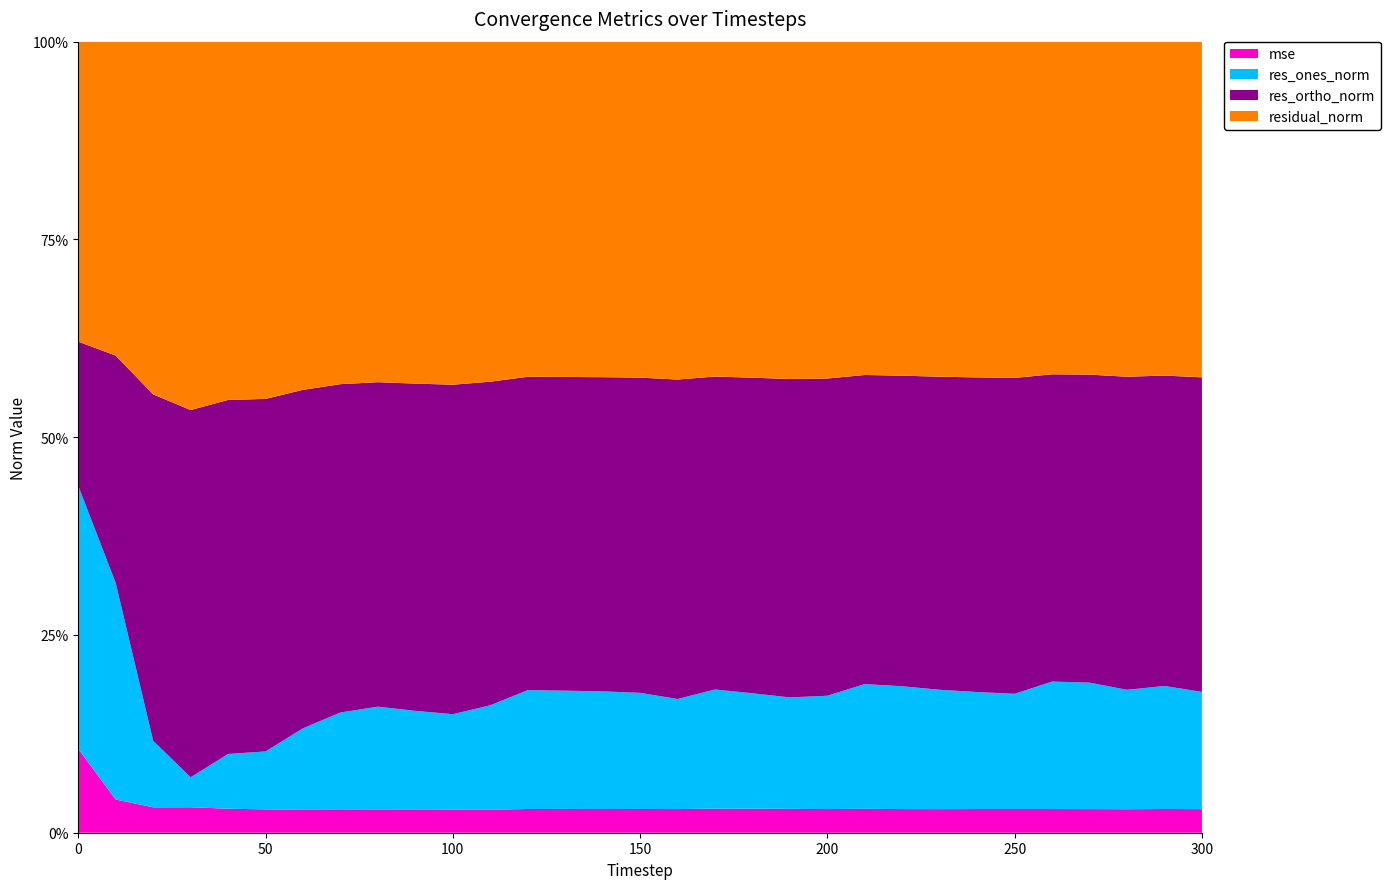

Reading left to right, extract all data points from this chart.

mse: 78.0	11.2	5.2	4.8	4.5	4.3	4.3	4.4	4.5	4.4	4.5	4.6	5.0	5.0	5.0	5.0	4.9	5.2	5.1	5.0	4.9	5.1	5.0	5.0	5.0	5.0	5.1	5.0	4.9	5.1	4.9
res_ones_norm: 245.0	72.9	13.6	5.6	10.2	10.6	15.4	18.9	20.3	19.3	18.7	20.8	25.1	25.0	24.8	24.5	22.8	25.6	24.5	23.4	23.6	26.8	26.0	25.1	24.6	24.1	27.3	27.0	25.0	26.2	24.5
res_ortho_norm: 134.3	76.6	70.8	69.0	66.2	64.5	63.7	63.7	63.8	63.8	64.4	64.5	66.2	66.3	66.1	66.4	66.2	67.1	67.1	66.8	66.2	66.5	65.8	65.8	66.2	66.2	65.8	65.6	65.6	66.1	65.9
residual_norm: 279.4	105.8	72.1	69.3	67.0	65.4	65.5	66.5	67.0	66.6	67.0	67.8	70.8	70.9	70.6	70.8	70.0	71.8	71.4	70.8	70.3	71.7	70.8	70.4	70.6	70.5	71.2	71.0	70.2	71.1	70.3